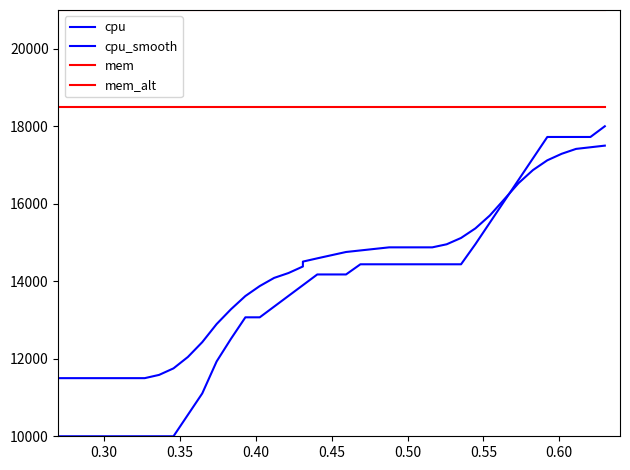

Which series has the largest total across all categories?

mem